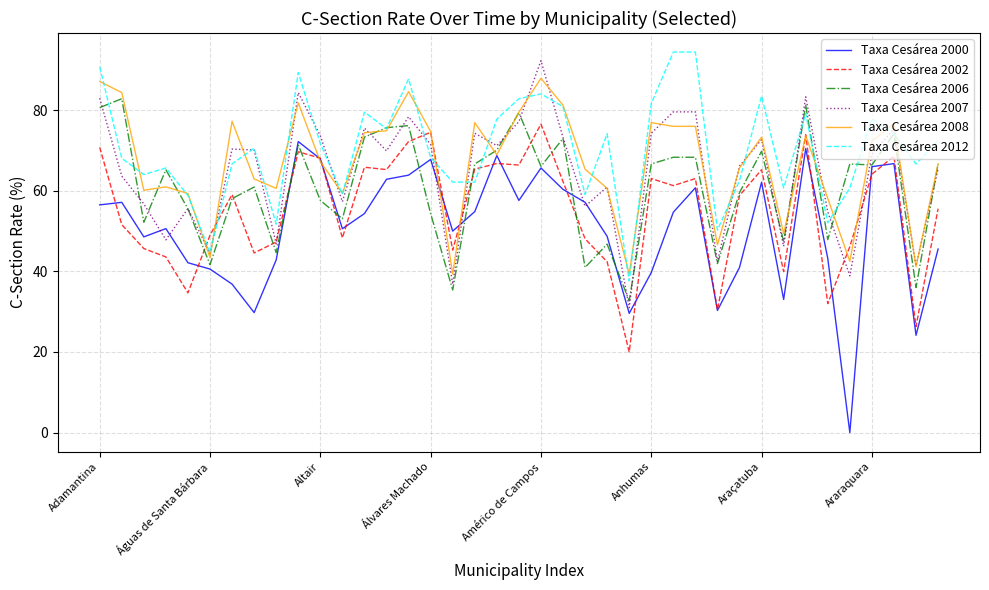

What is the lowest value of the Taxa Cesárea 2006 series?

32.7